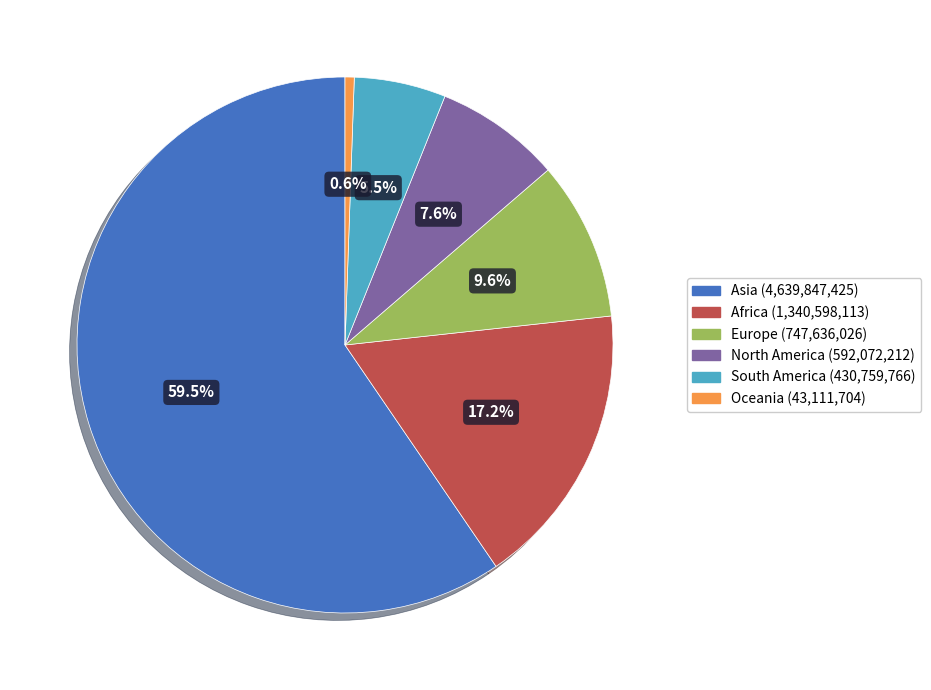

To the nearest percent, what portion does North America represent?

8%